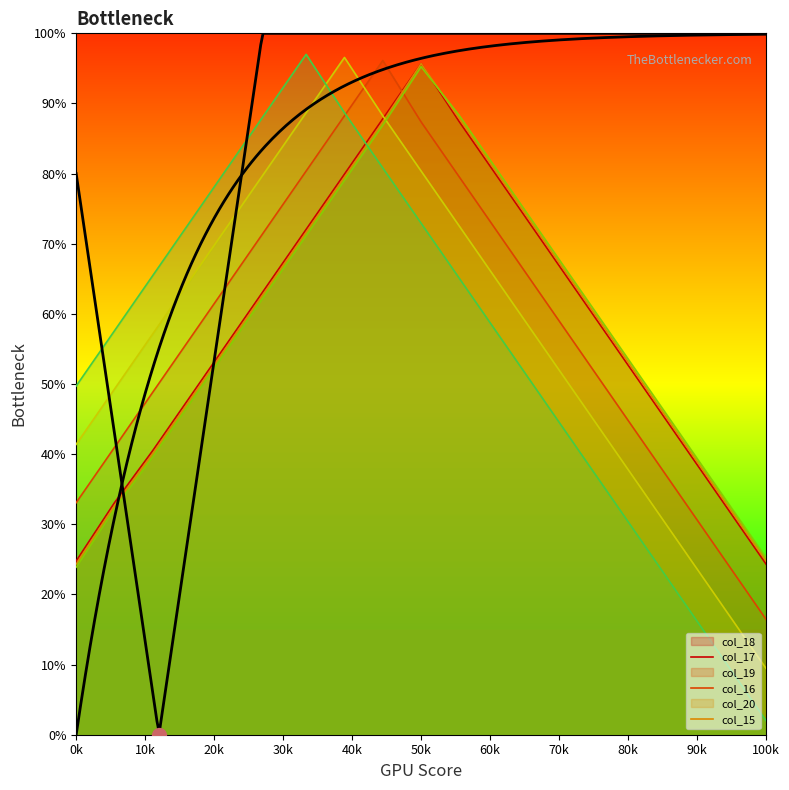

True or false: col_15 and col_18 intersect in this chart.

True